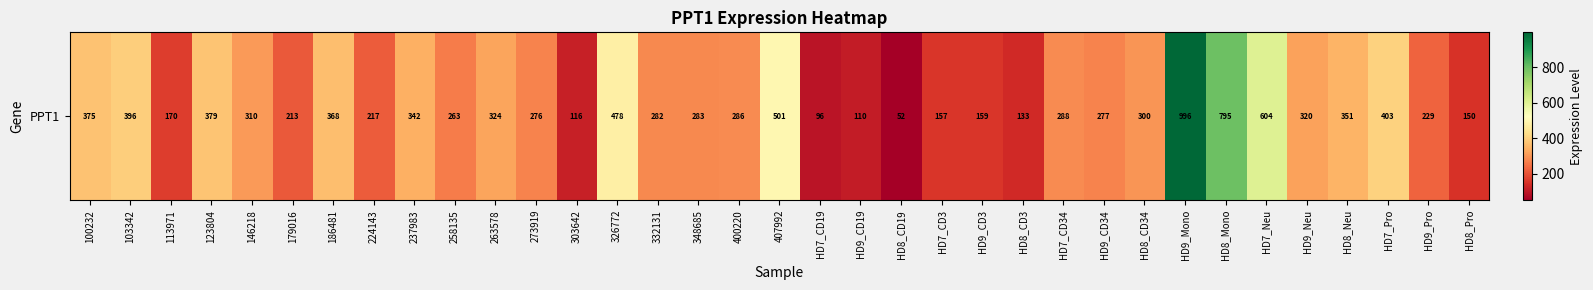

What is the sum of the values at 123804 and 146218?

688.6